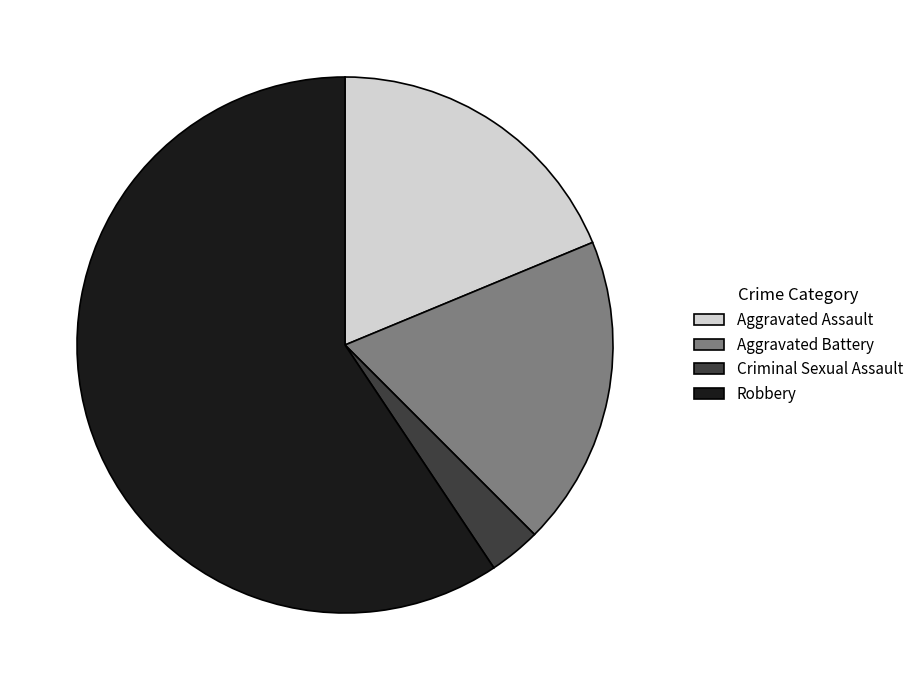

Which category has the biggest portion of the pie?

Robbery